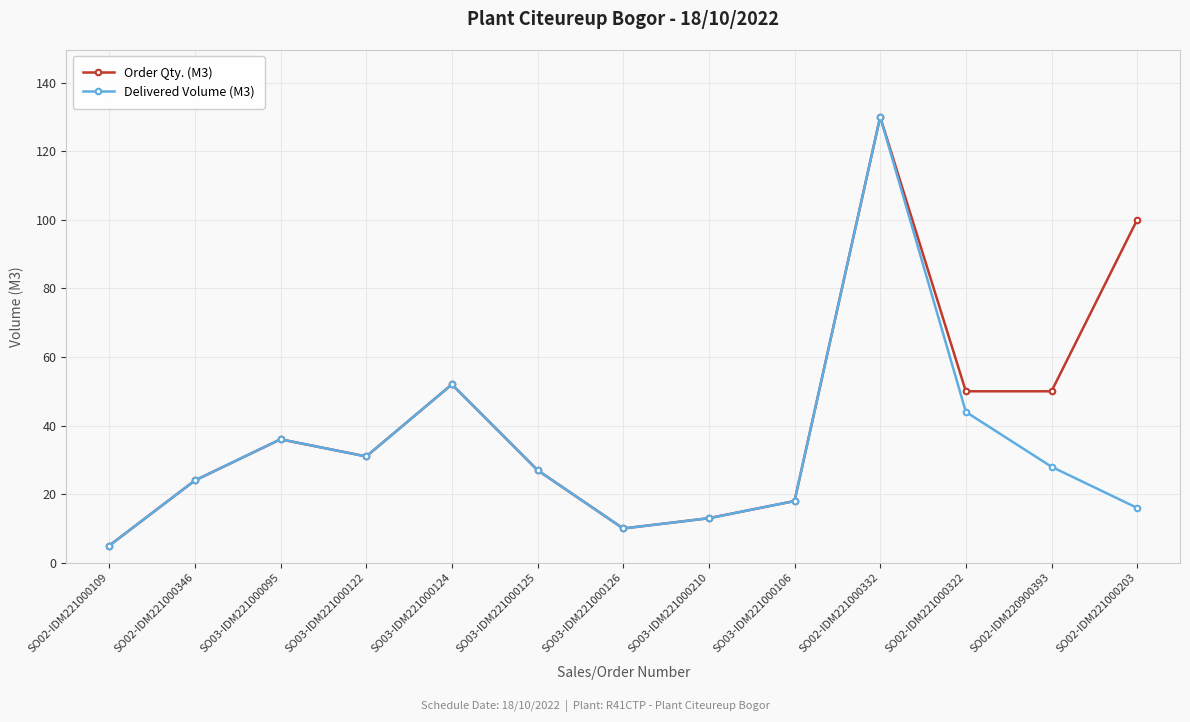

What is the difference between the second highest and minimum values in the Order Qty. (M3) series?

95